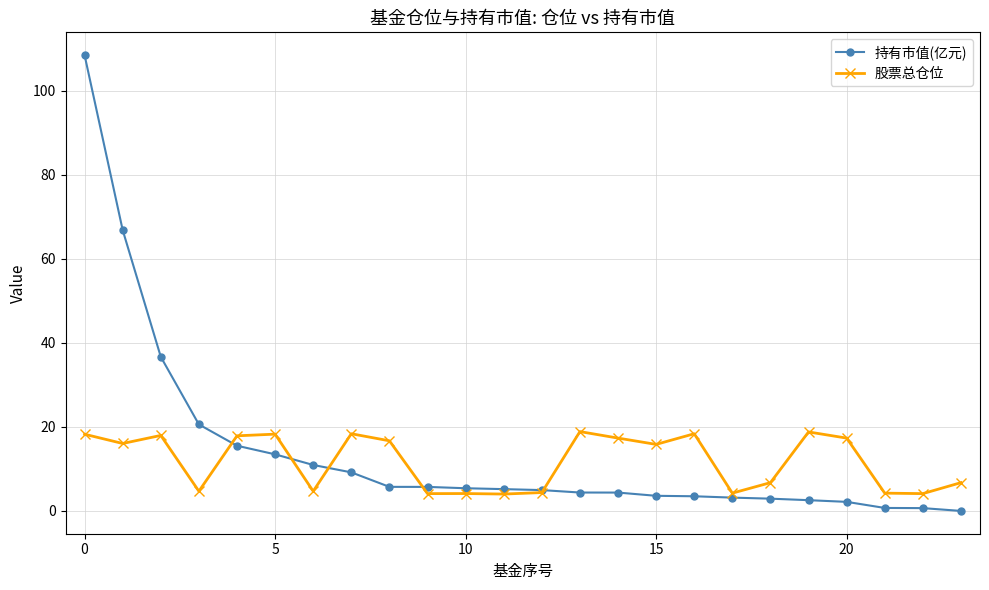

What is the lowest value of the 股票总仓位 series?

4.0